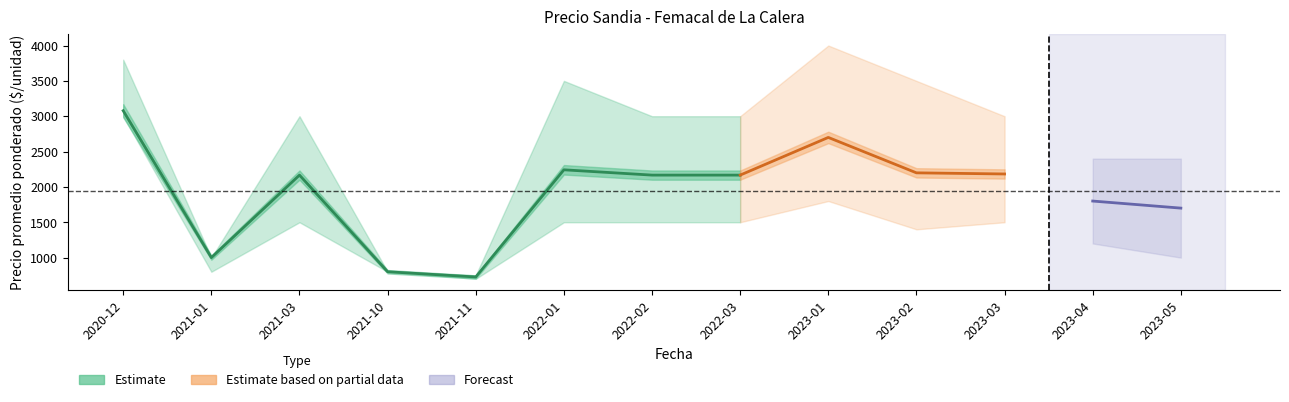

What is the smallest value displayed?

700